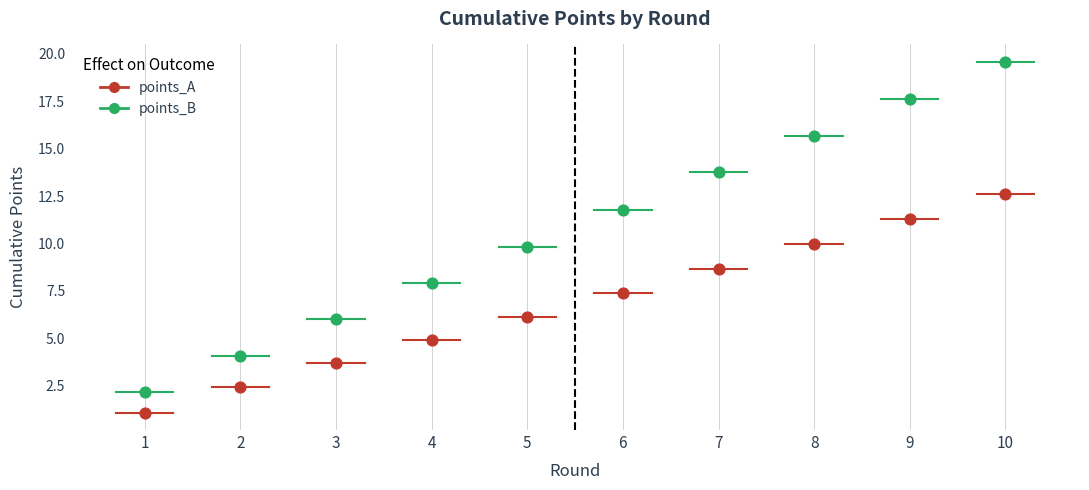

Which series contains the lowest Y value?

points_A